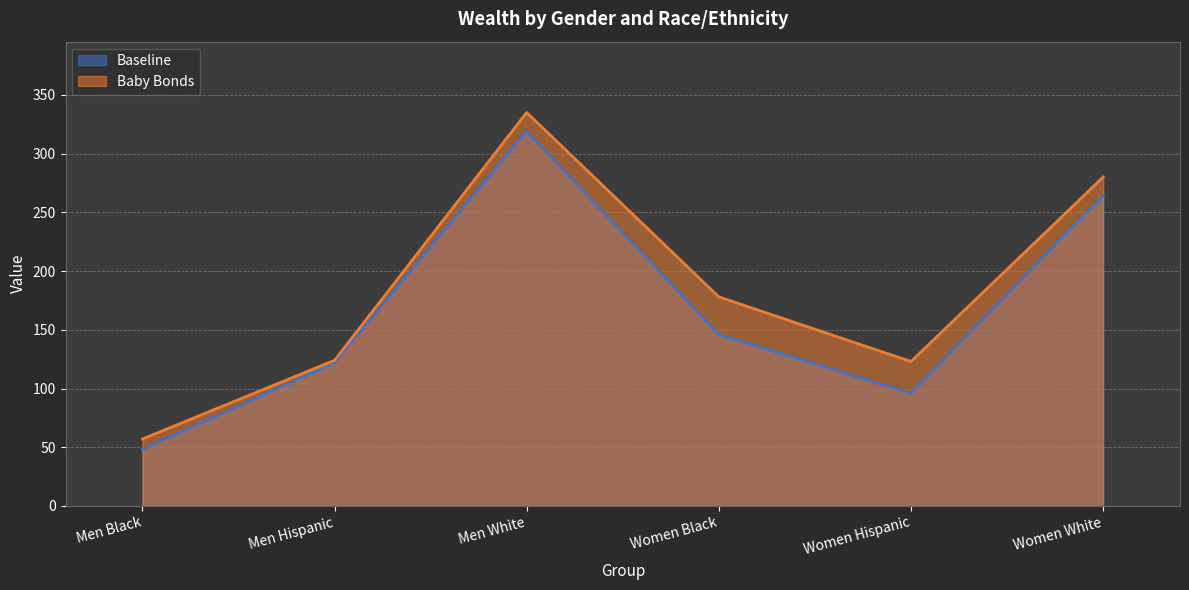

The Baseline series shows 319 at Men White. True or false?

True